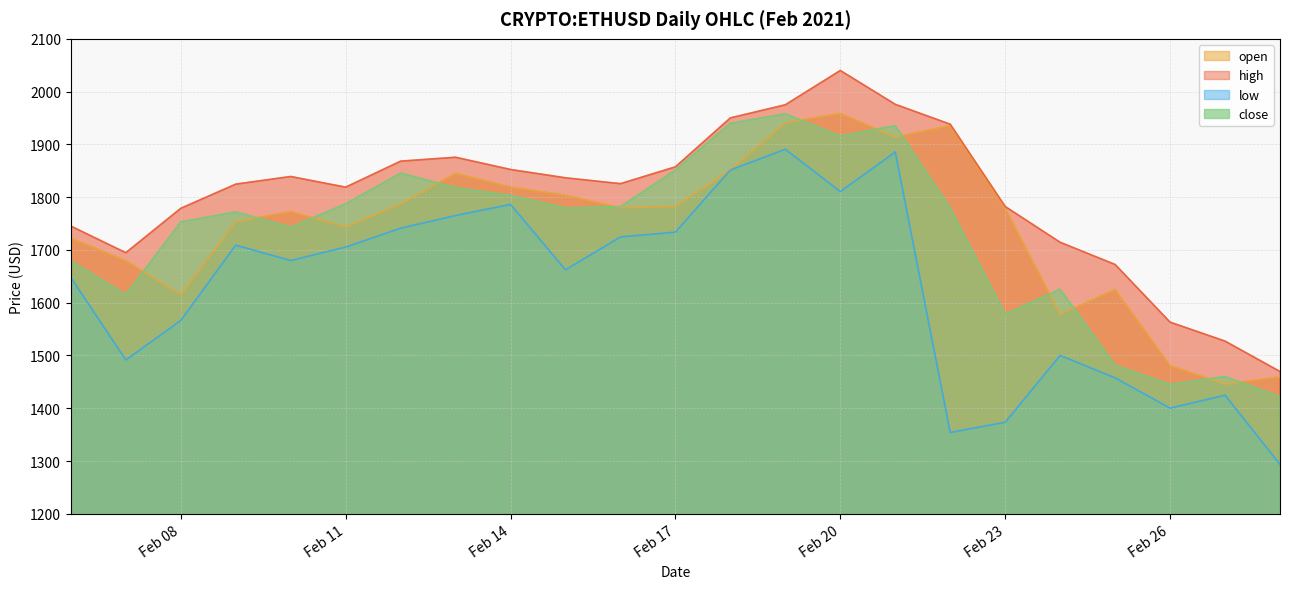

Where does the open series first go above 1779?

2021-02-12